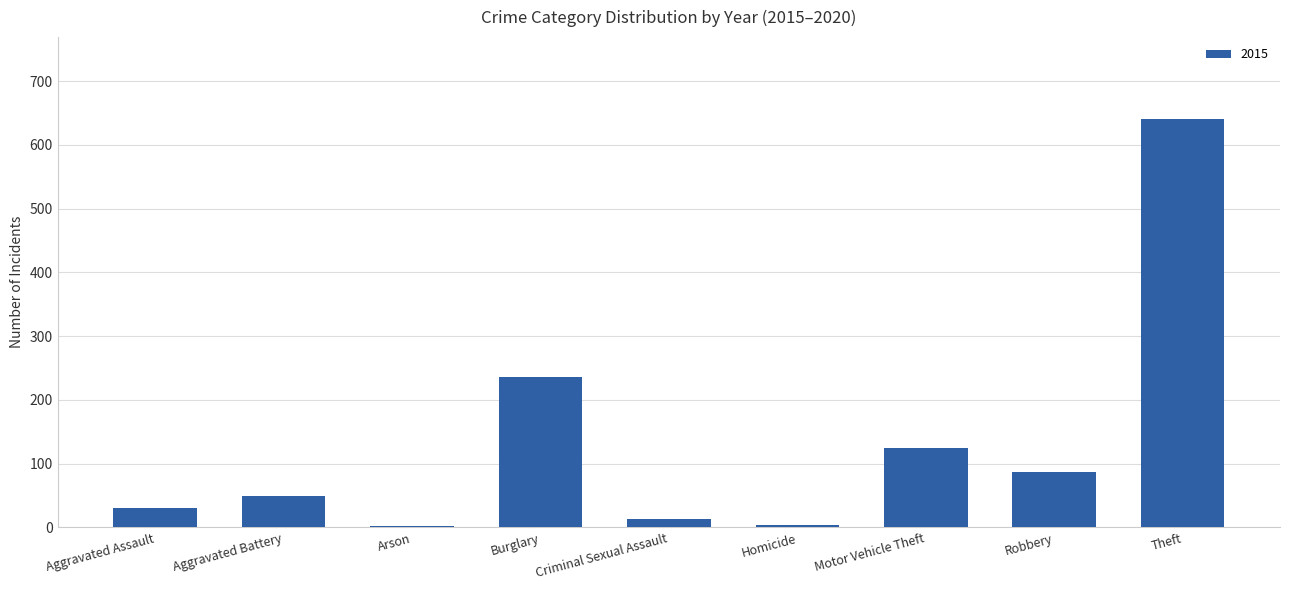

What is the change in value from Aggravated Assault to Motor Vehicle Theft?

+94